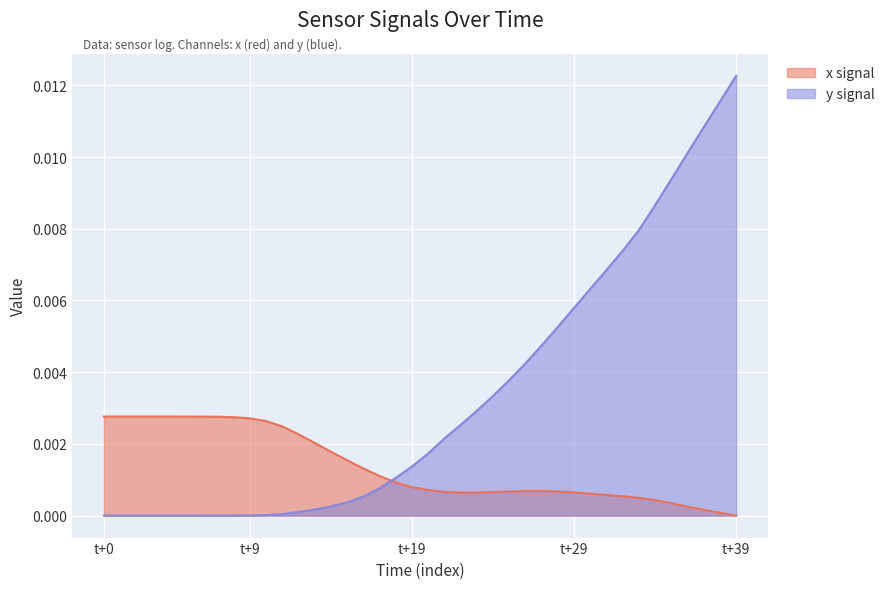

Which series has the largest total across all categories?

y signal